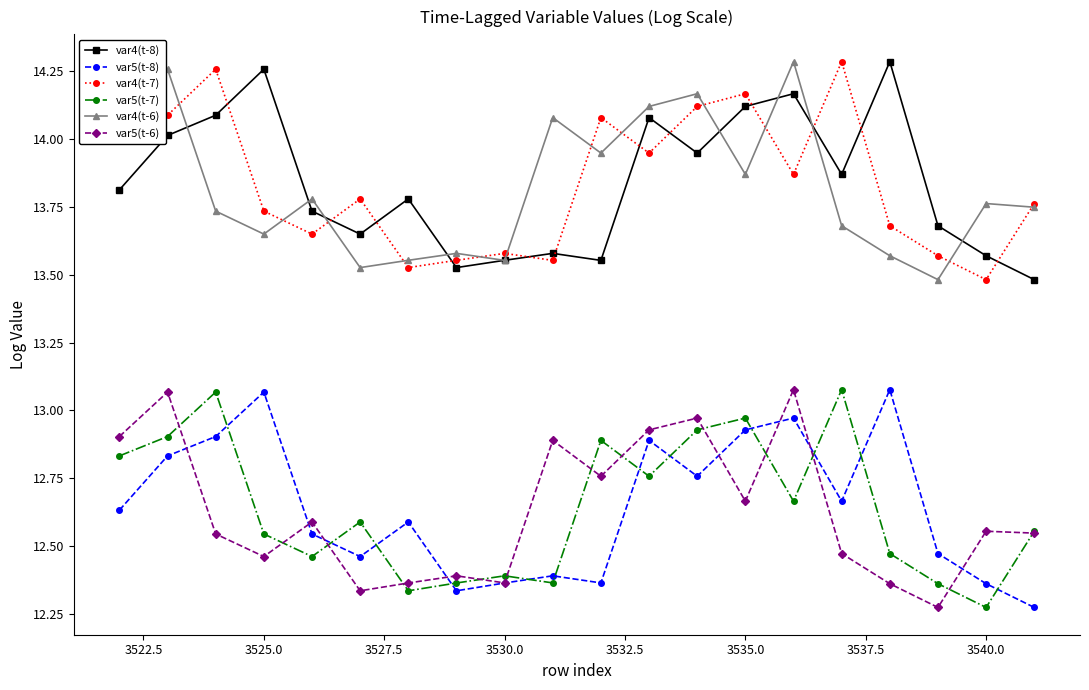

How many interior local valleys does the var5(t-7) series have?

6